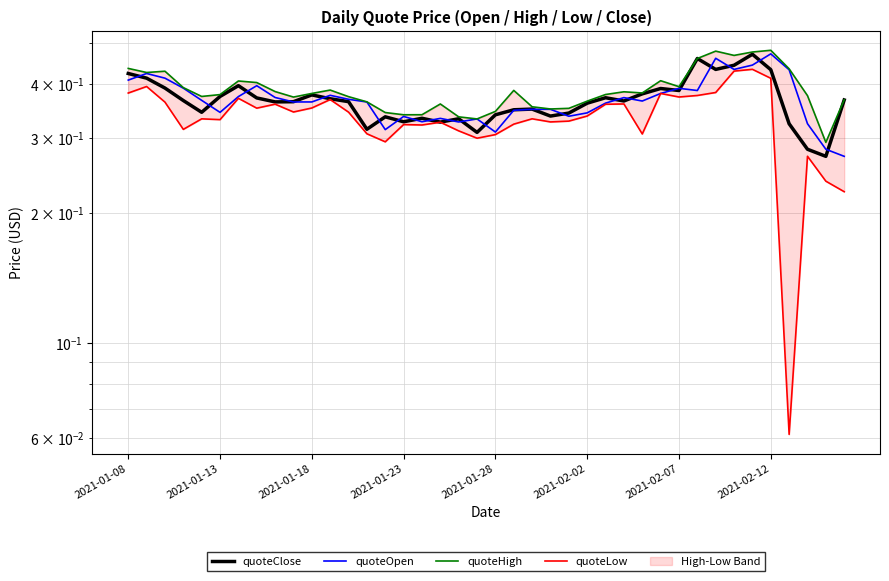

The quoteHigh series shows 0.1 at 2021-02-07. True or false?

False